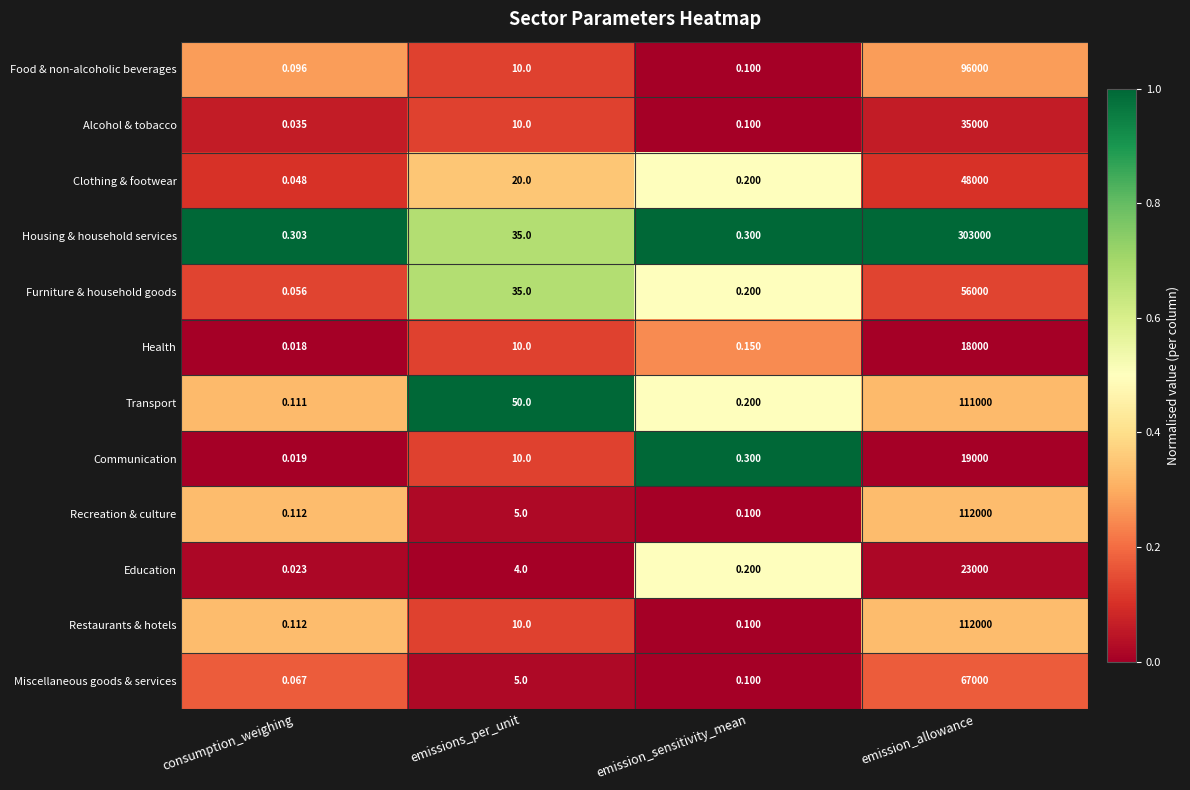

Which series has the widest spread of values?

Housing & household services